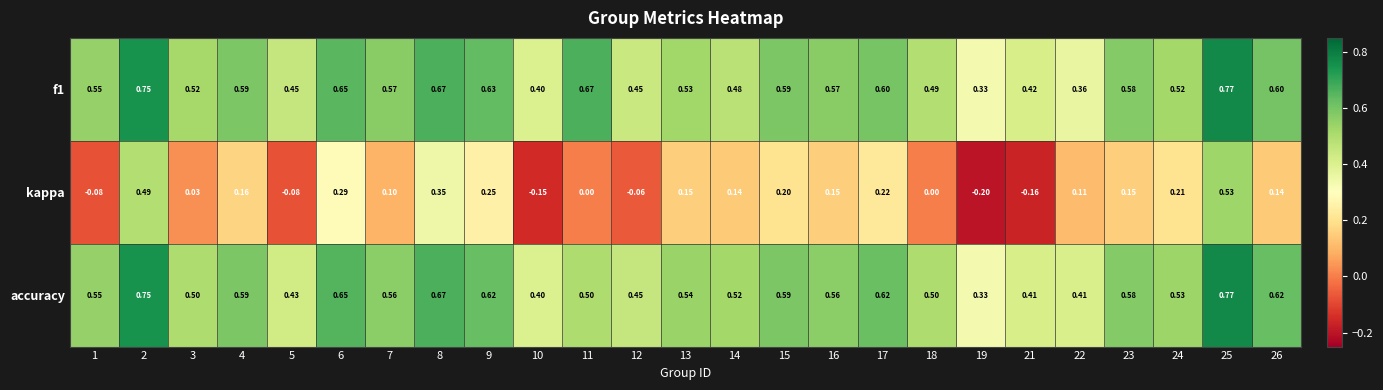

Between 4 and 21, which series saw the biggest shift?

kappa